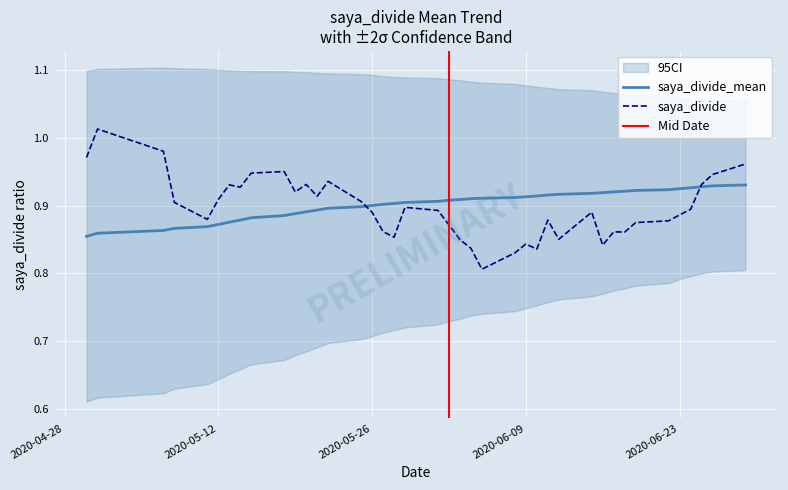

Which series has the largest range (max minus min)?

saya_divide